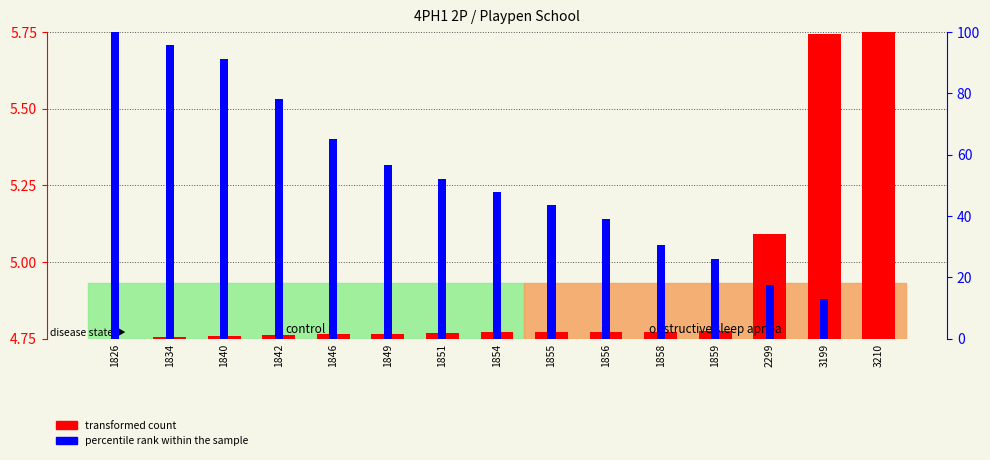

Rank the series by their maximum value, from lowest to highest.

transformed count, percentile rank within the sample